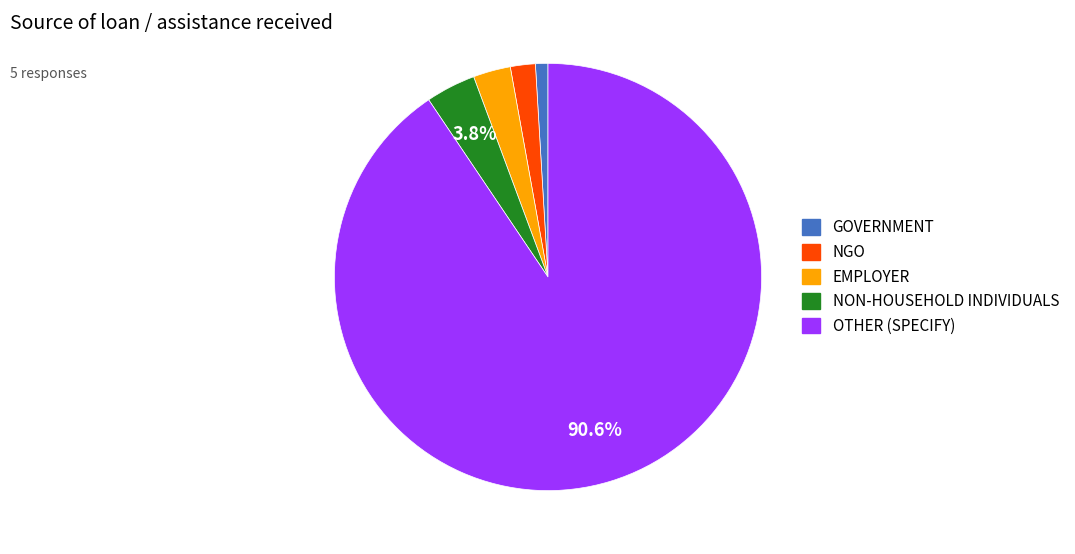

Do GOVERNMENT and EMPLOYER together represent more than half of the pie?

No